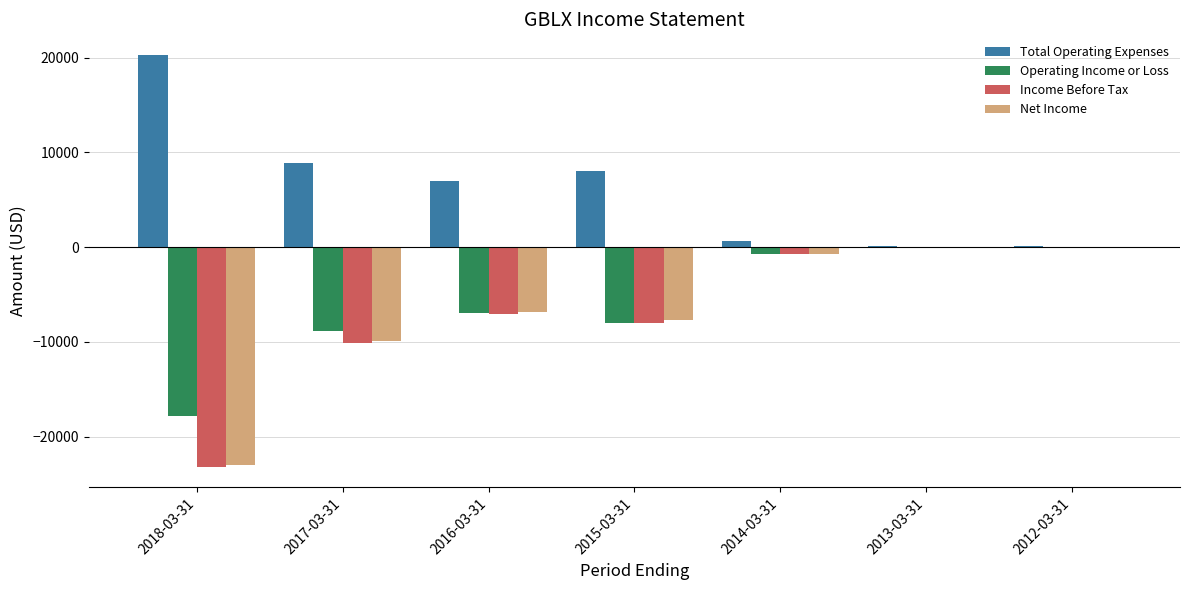

How many series are shown in this chart?

4